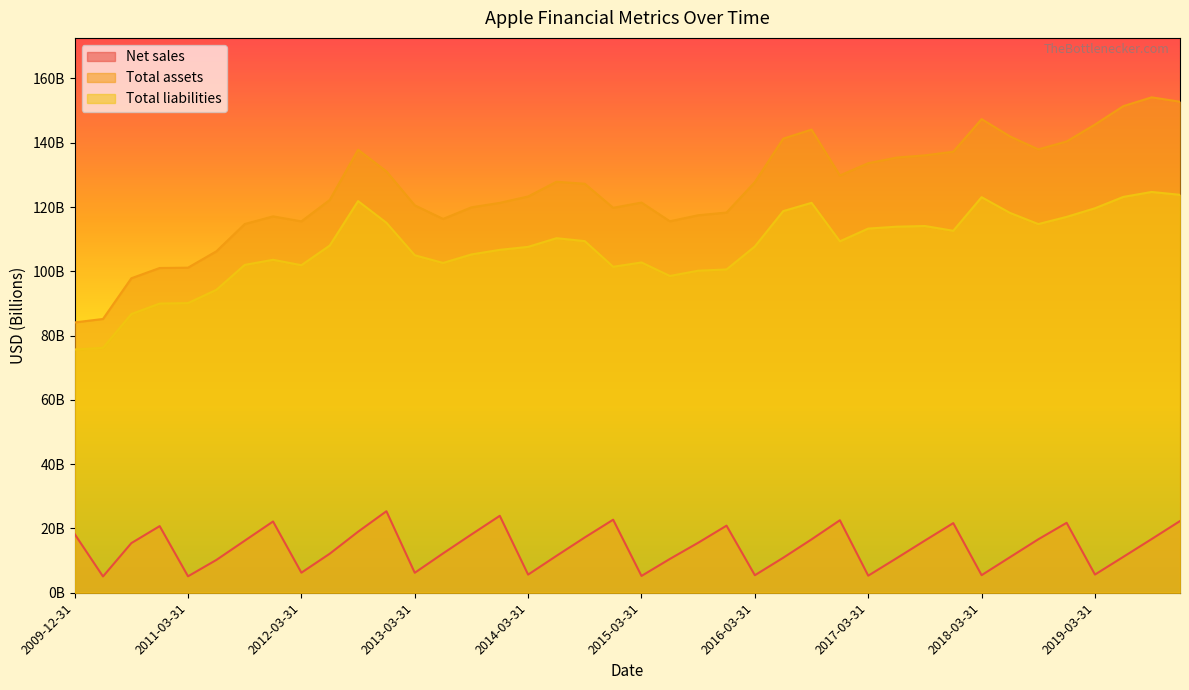

Where is the first local minimum for Net sales?

2010-03-31